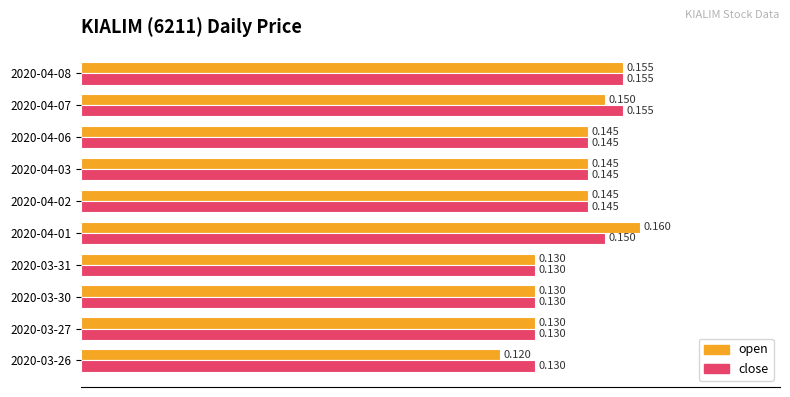

Which series changed the most between 2020-04-01 and 2020-04-03?

open